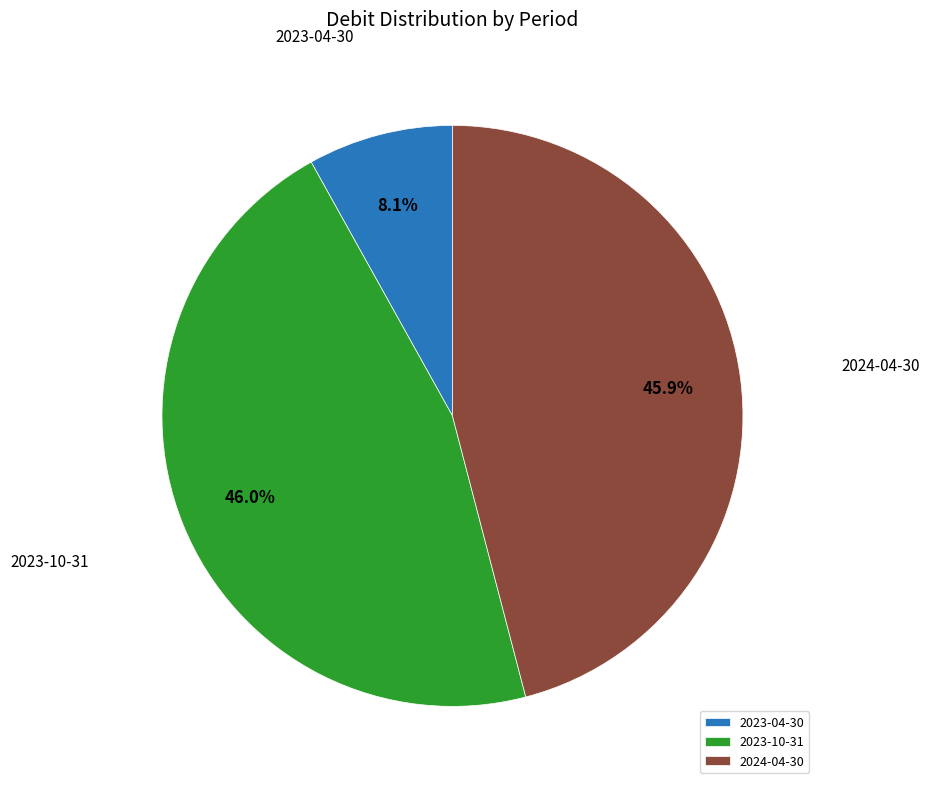

Which category has the smallest portion of the pie?

2023-04-30